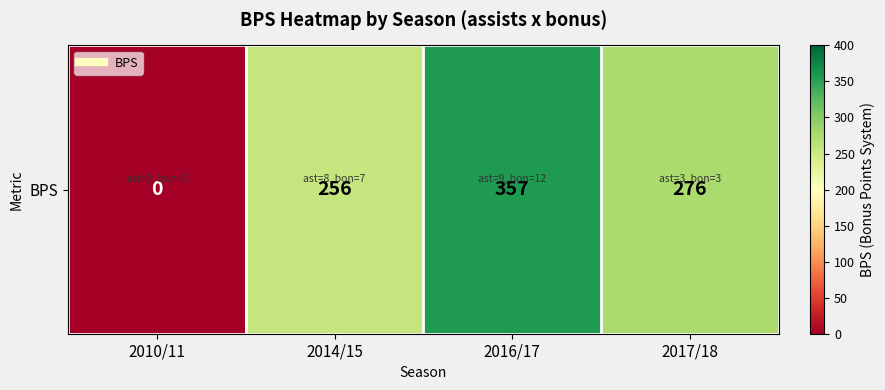

List the labels in order of value, largest first.

2016/17, 2017/18, 2014/15, 2010/11